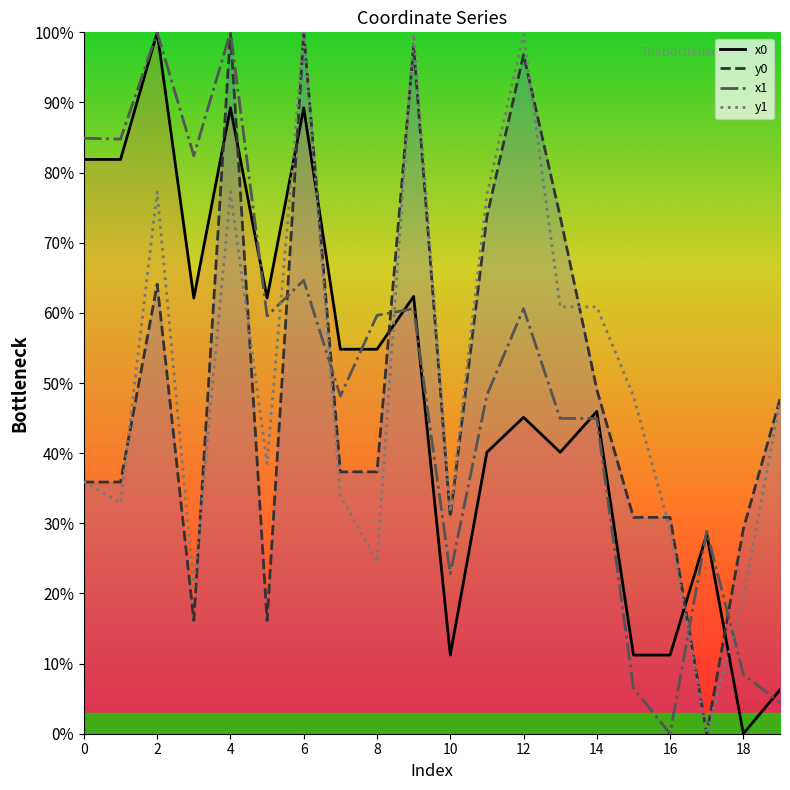

How many intersections are there between y1 and y0?

8